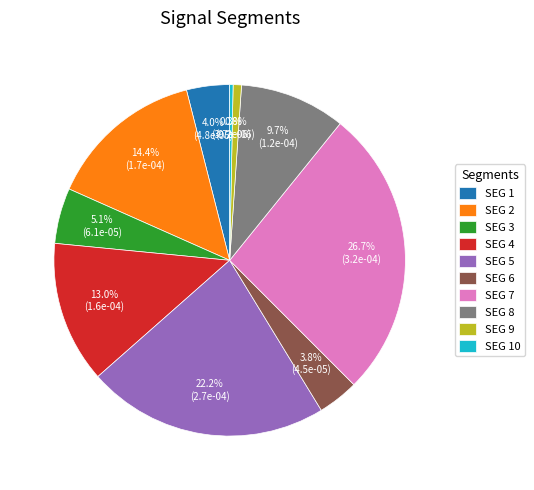

Is there any slice that represents more than half of the pie?

No